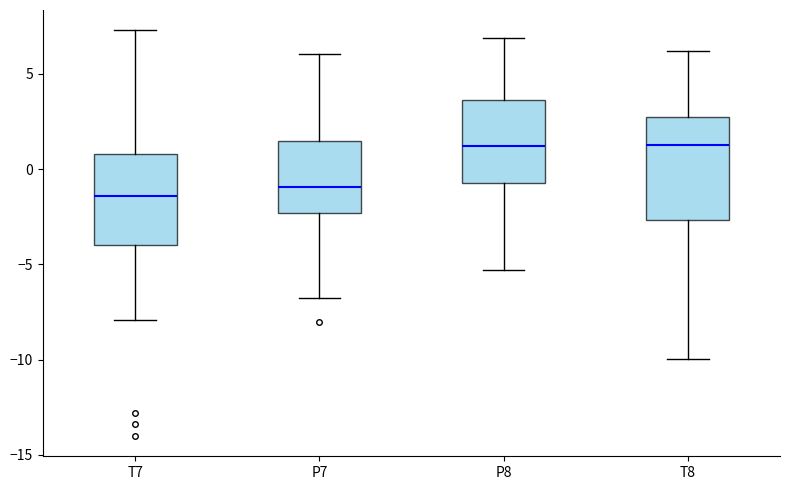

Reading left to right, transcribe this box plot: for each box, give where its median line is, the range the box spans, and where its two whiskers end, as read against the y-axis. The values are not printed on the chart, so give them approximately, as read against the axis.

T7: median -1.5, box -4.0 to 1.0, whiskers -8.0 to 7.5
P7: median -1.0, box -2.5 to 1.5, whiskers -7.0 to 6.0
P8: median 1.0, box -0.5 to 3.5, whiskers -5.5 to 7.0
T8: median 1.5, box -2.5 to 2.5, whiskers -10.0 to 6.0